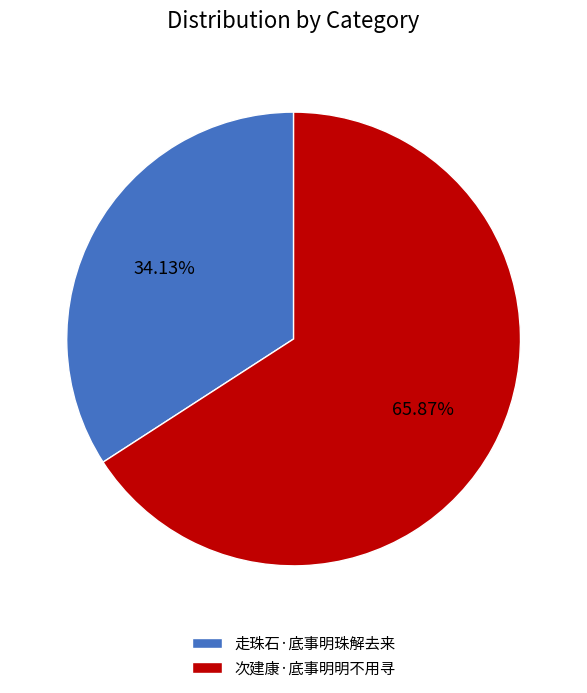

True or false: 走珠石·底事明珠解去来 accounts for 43% of the total.

False